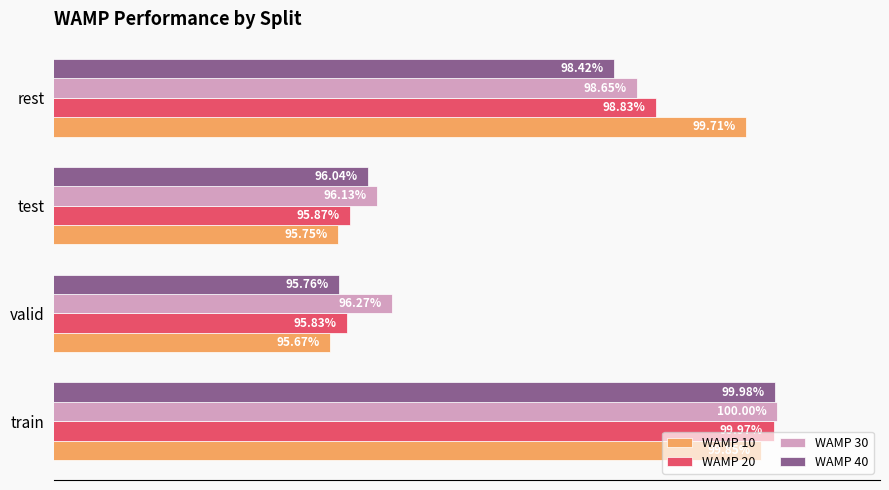

What is the sum of all WAMP 40 values?

3.9